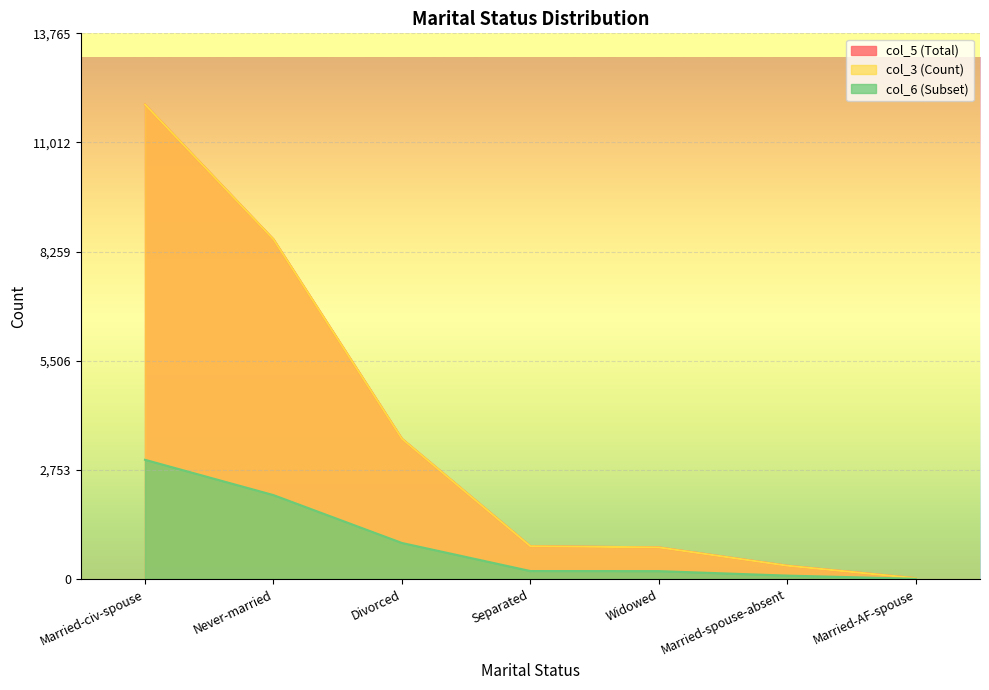

Where does the col_3 series first go above 826?

Married-civ-spouse